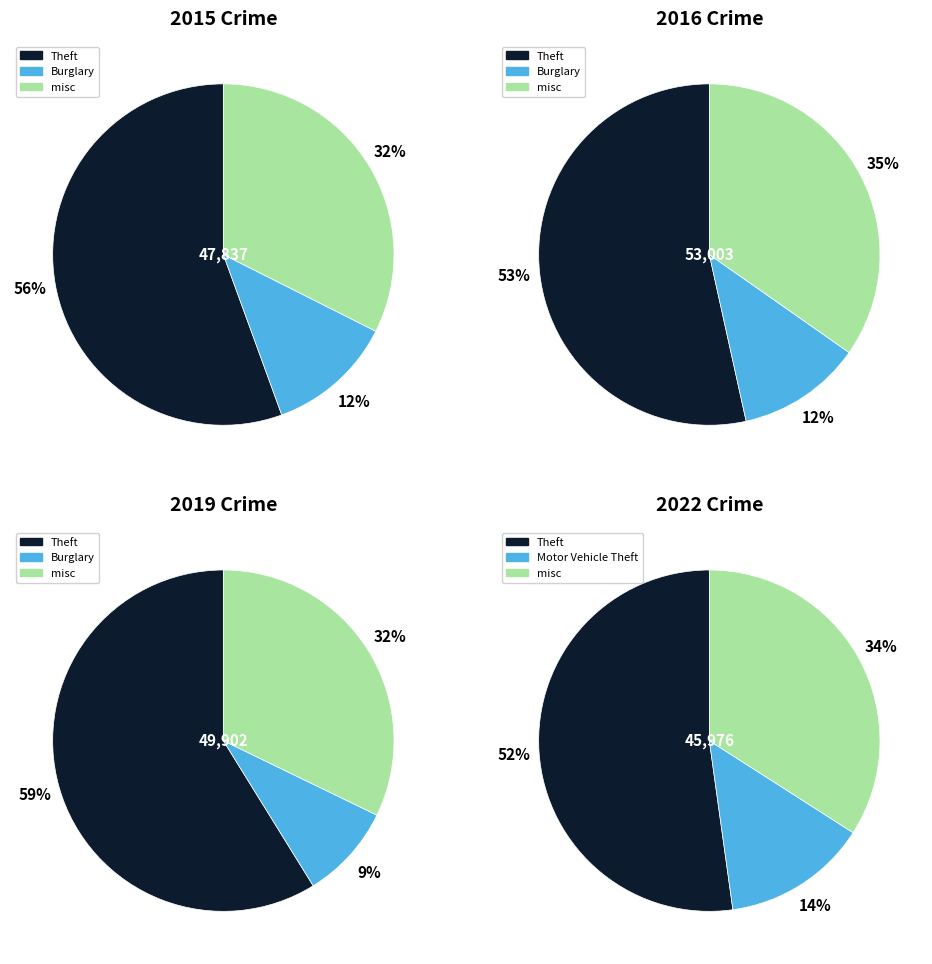

Which series has the largest range (max minus min)?

2019